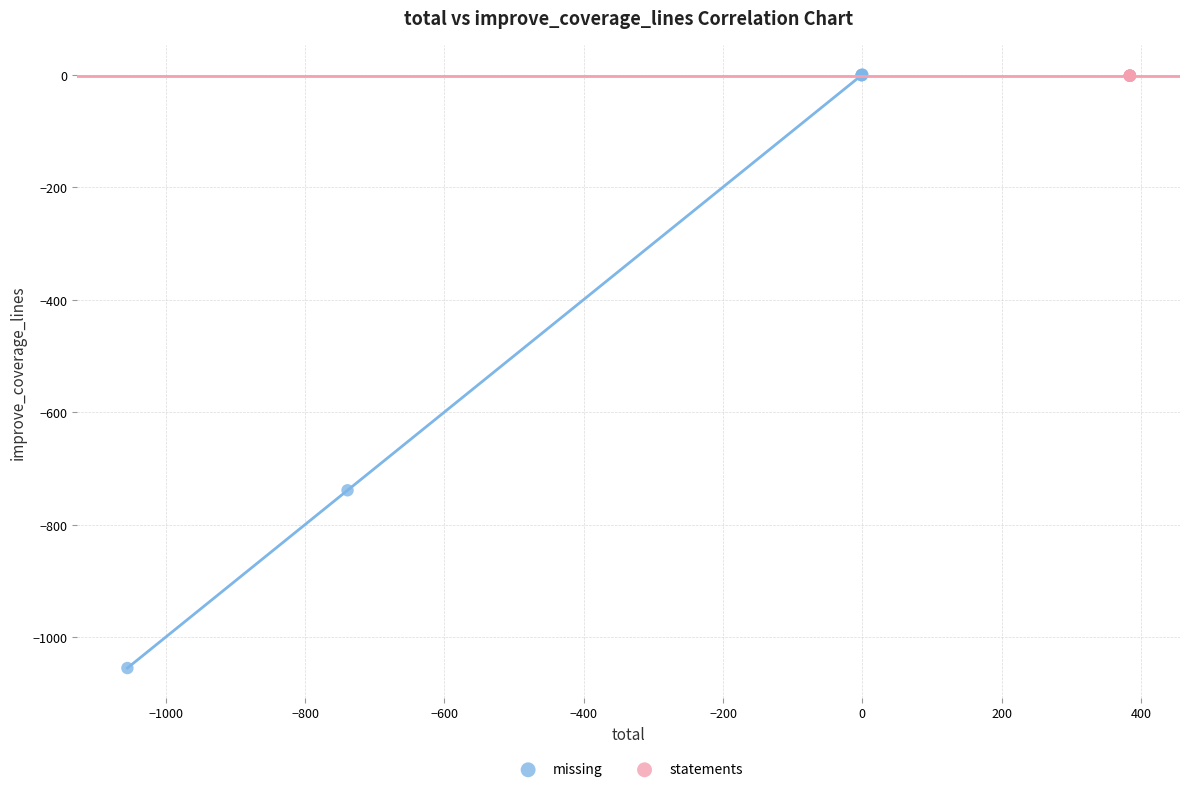

What are all the series names shown in the legend?

missing, statements